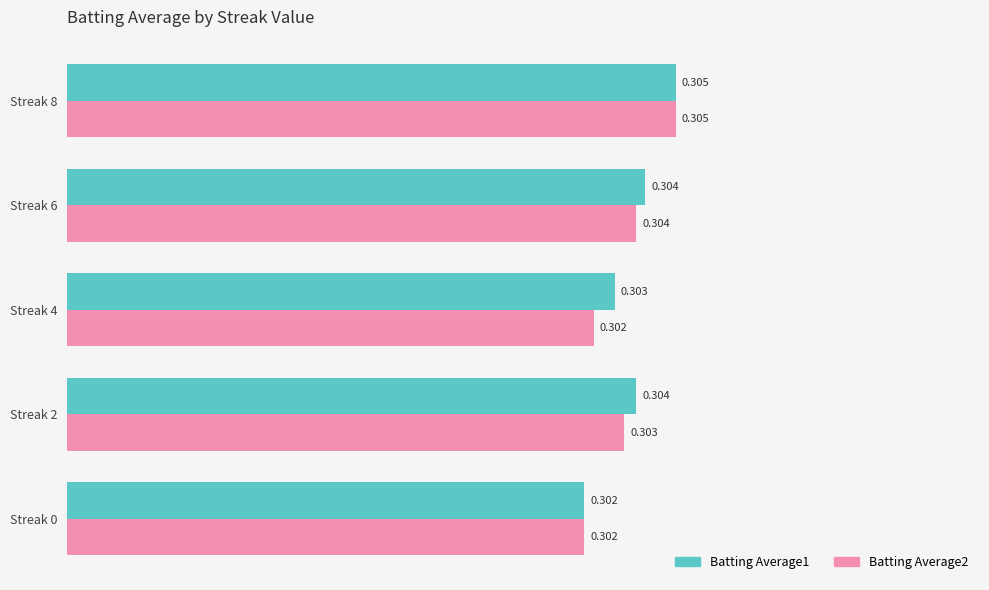

How many distinct data groups are displayed?

2